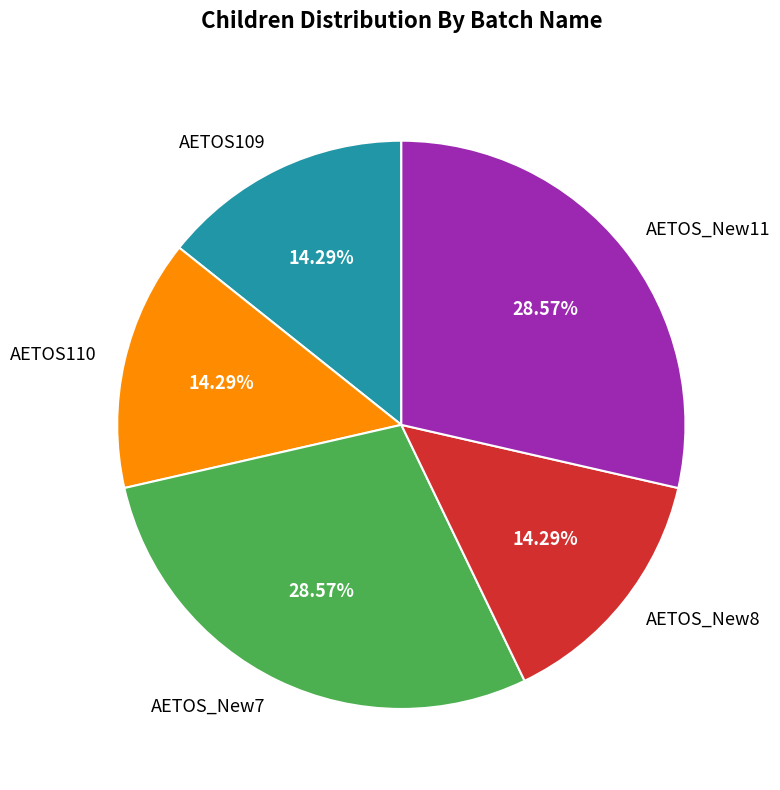

Approximately how many times larger is the value at AETOS_New8 compared to AETOS_New11?

0.5